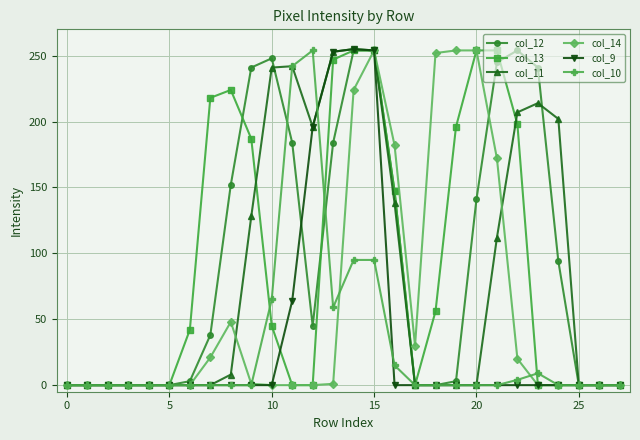

True or false: col_12 has more than 1 interior local peaks.

True